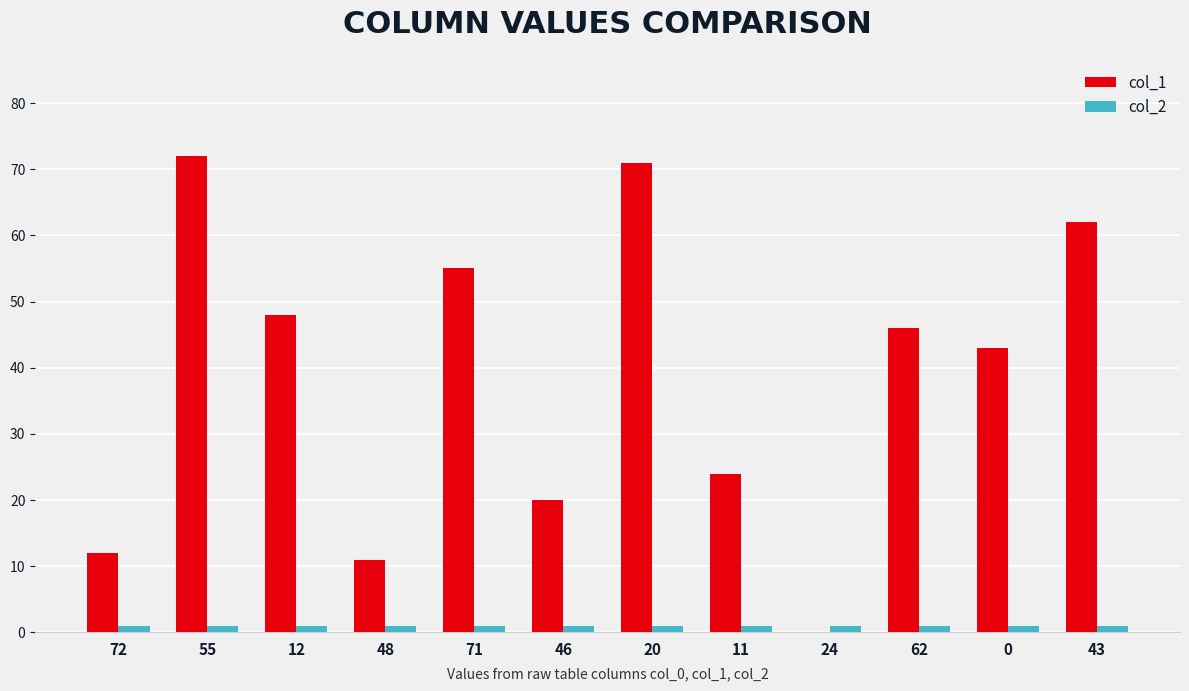

What is the maximum value for col_2?

1